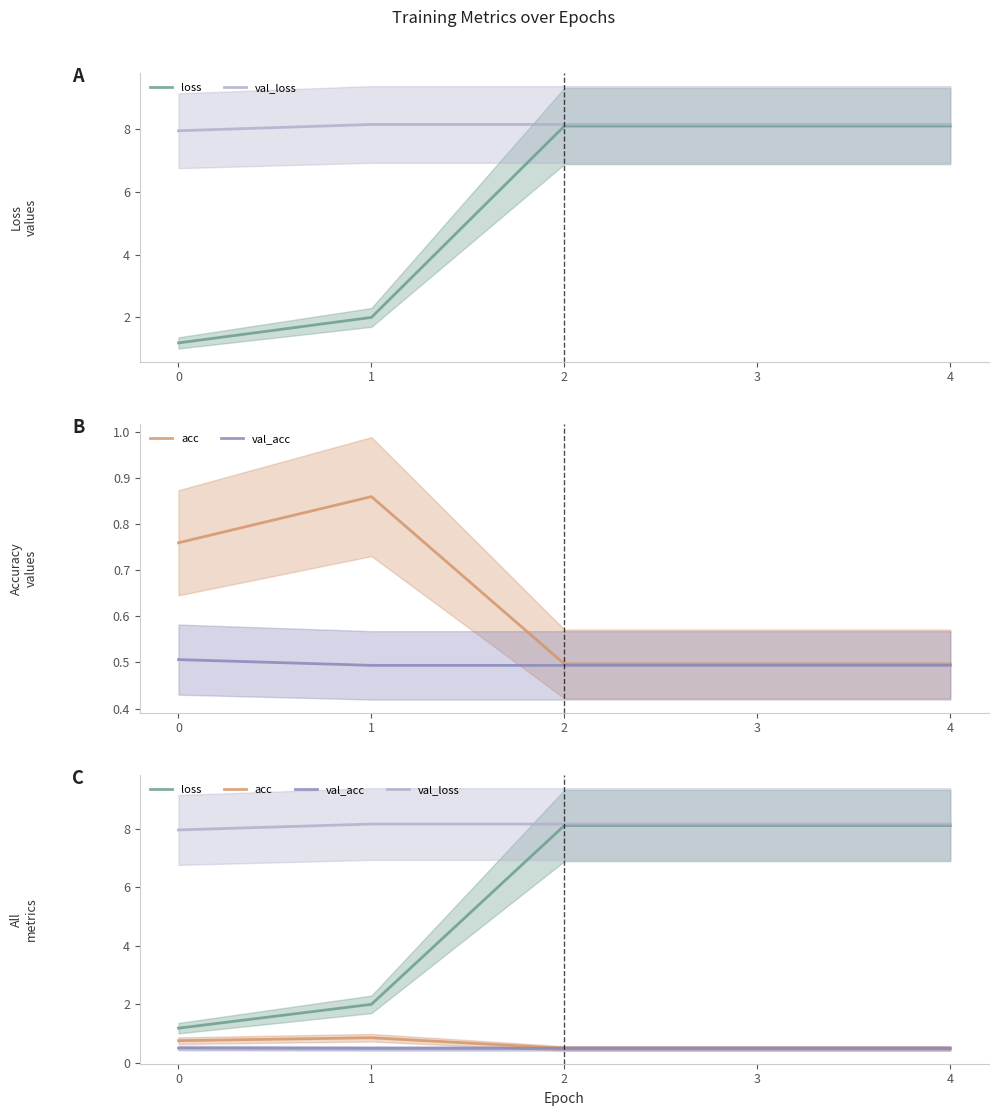

What is the sum of the acc values at 0 and 1?

1.6